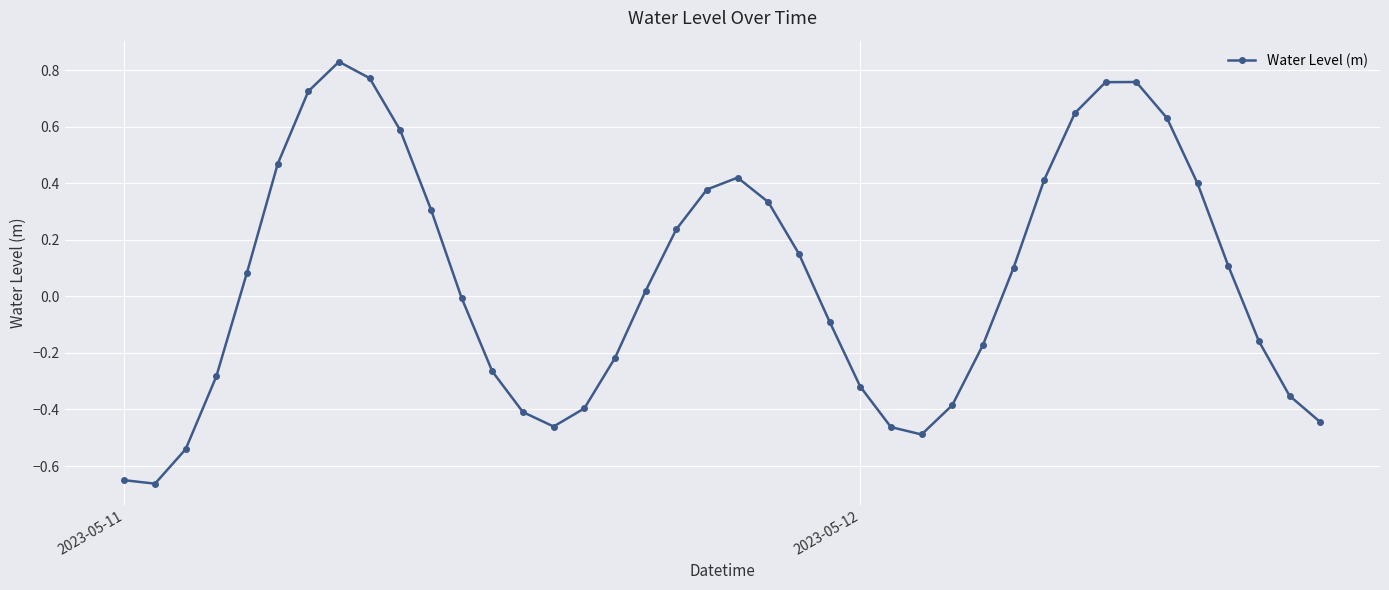

How many categories are shown in the chart?

40